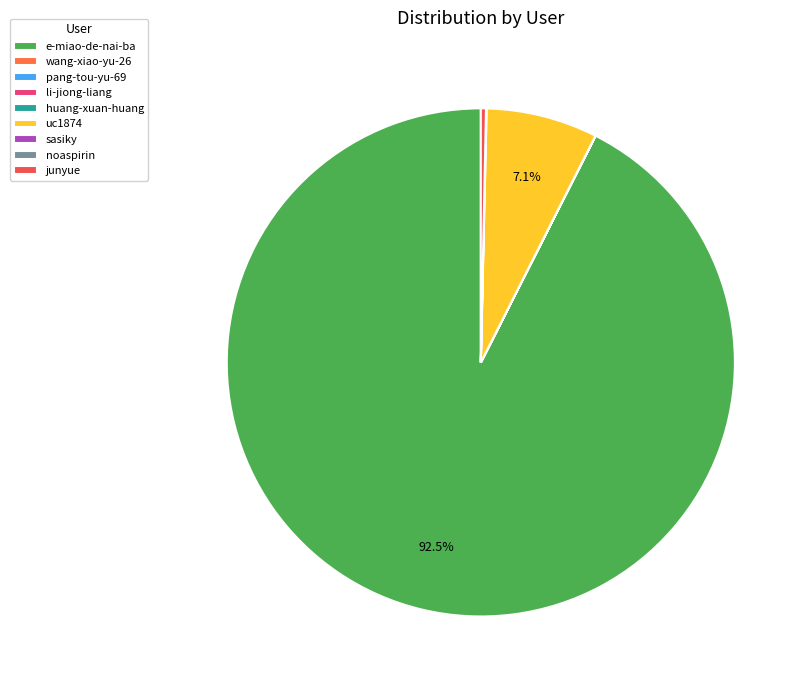

Count the number of slices in the pie.

9